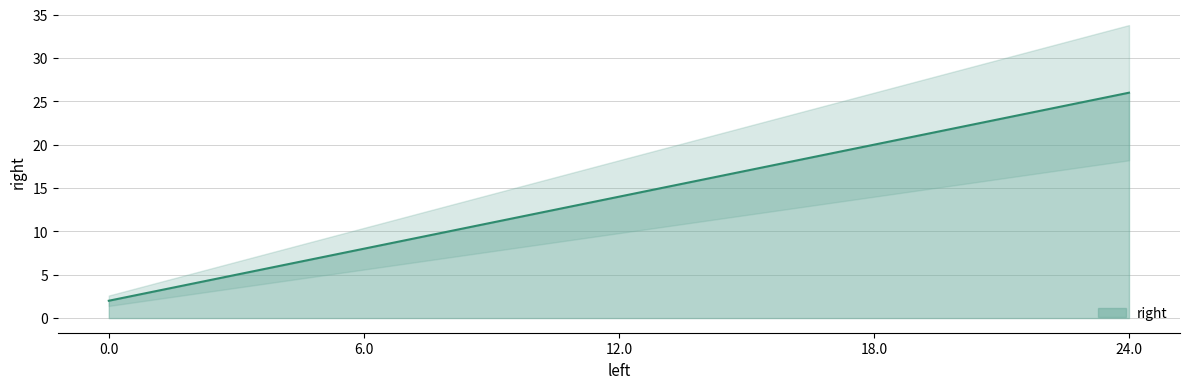

What is the approximate value at 18.0?

20